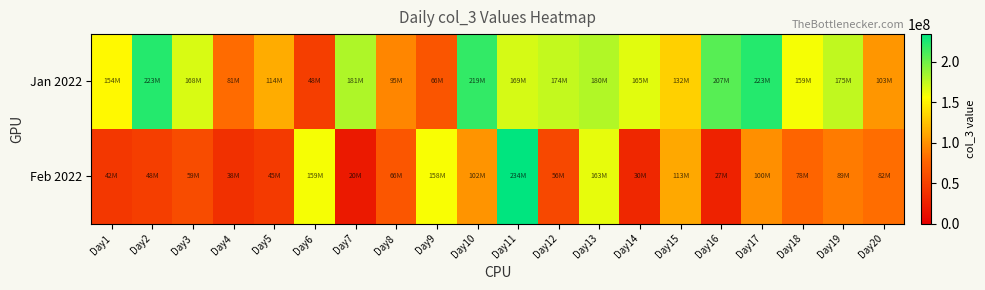

Rank the series at Day15 from highest to lowest value.

Jan 2022, Feb 2022